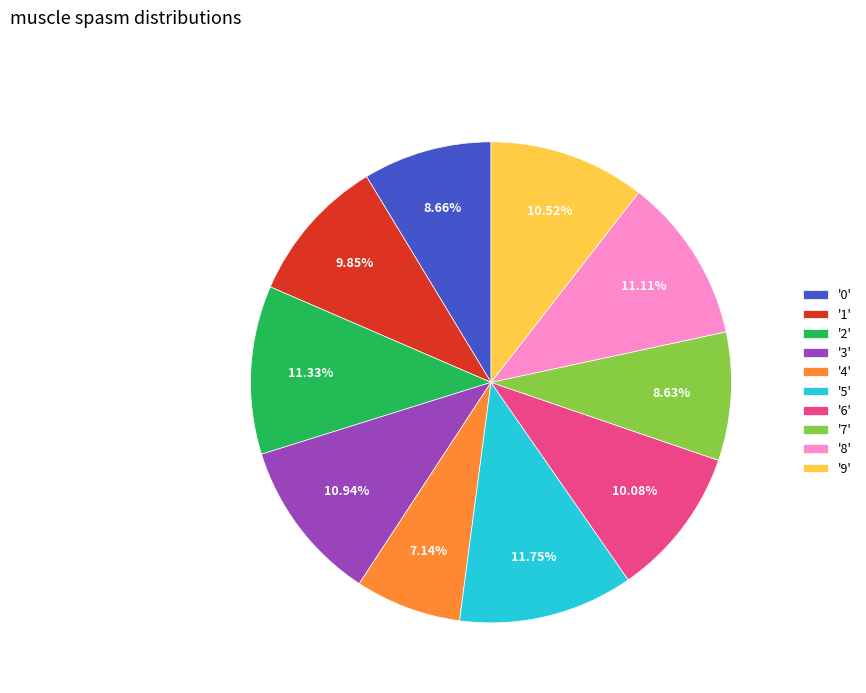

How many slices are in this pie chart?

10